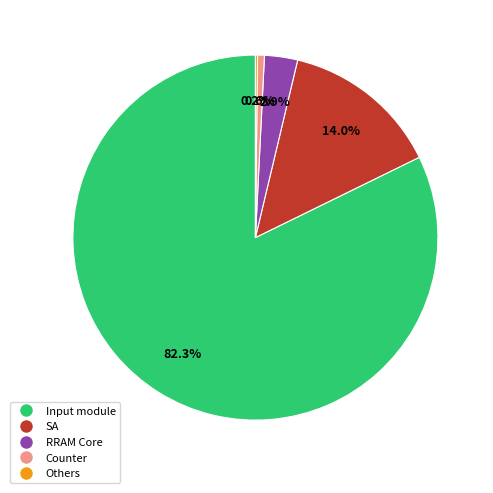

What is the majority slice?

Input module